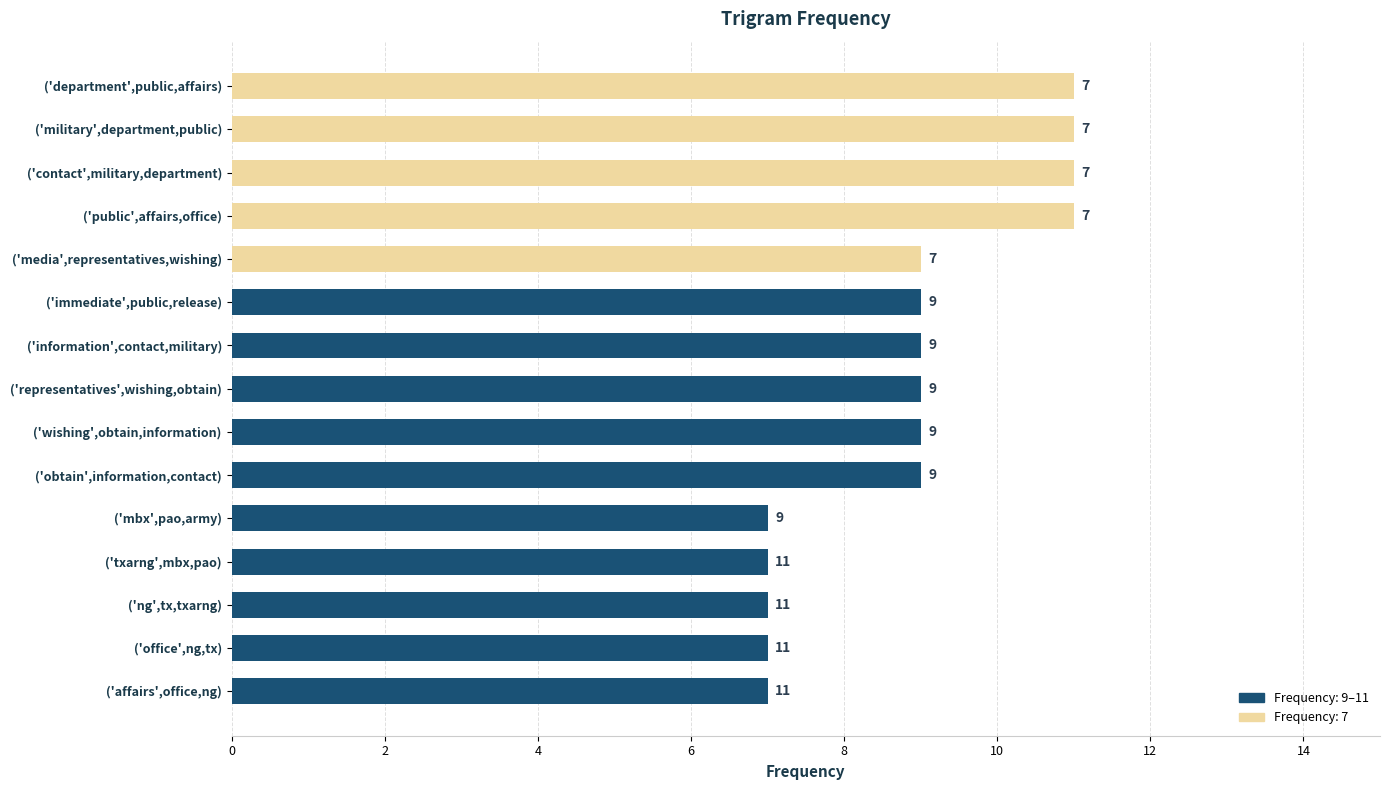

Reading bottom to top, list all the values displayed in this chart.

7	7	7	7	7	9	9	9	9	9	9	11	11	11	11